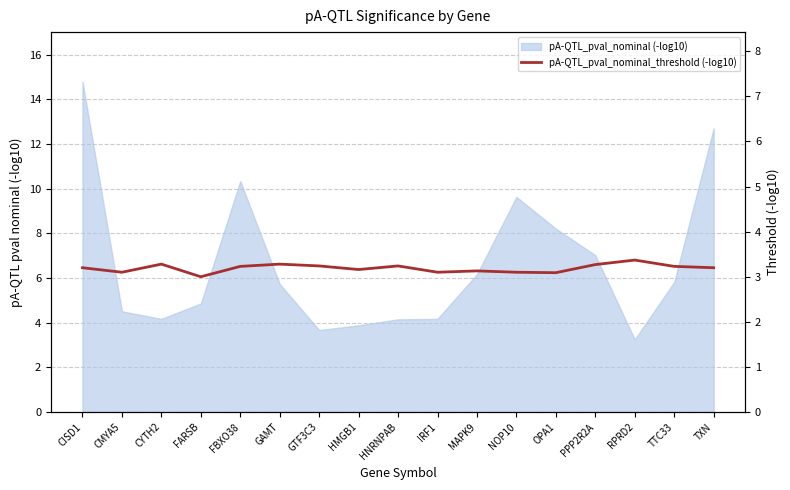

True or false: the data shows 5.9 at PPP2R2A.

False